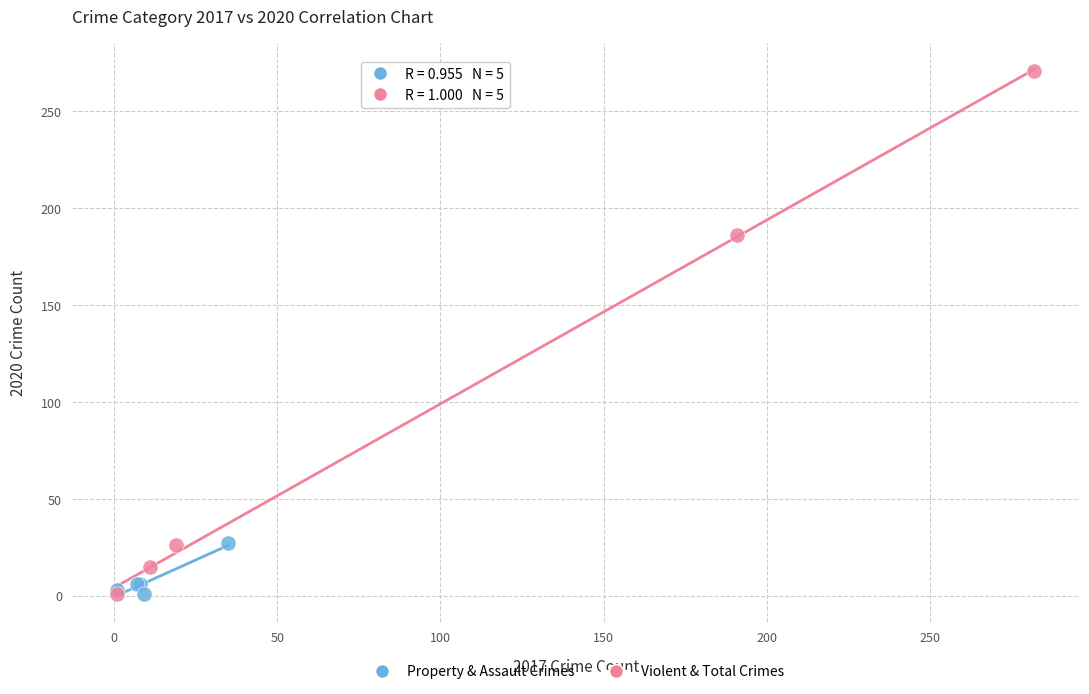

What are all the series names shown in the legend?

Property & Assault Crimes, Violent & Total Crimes